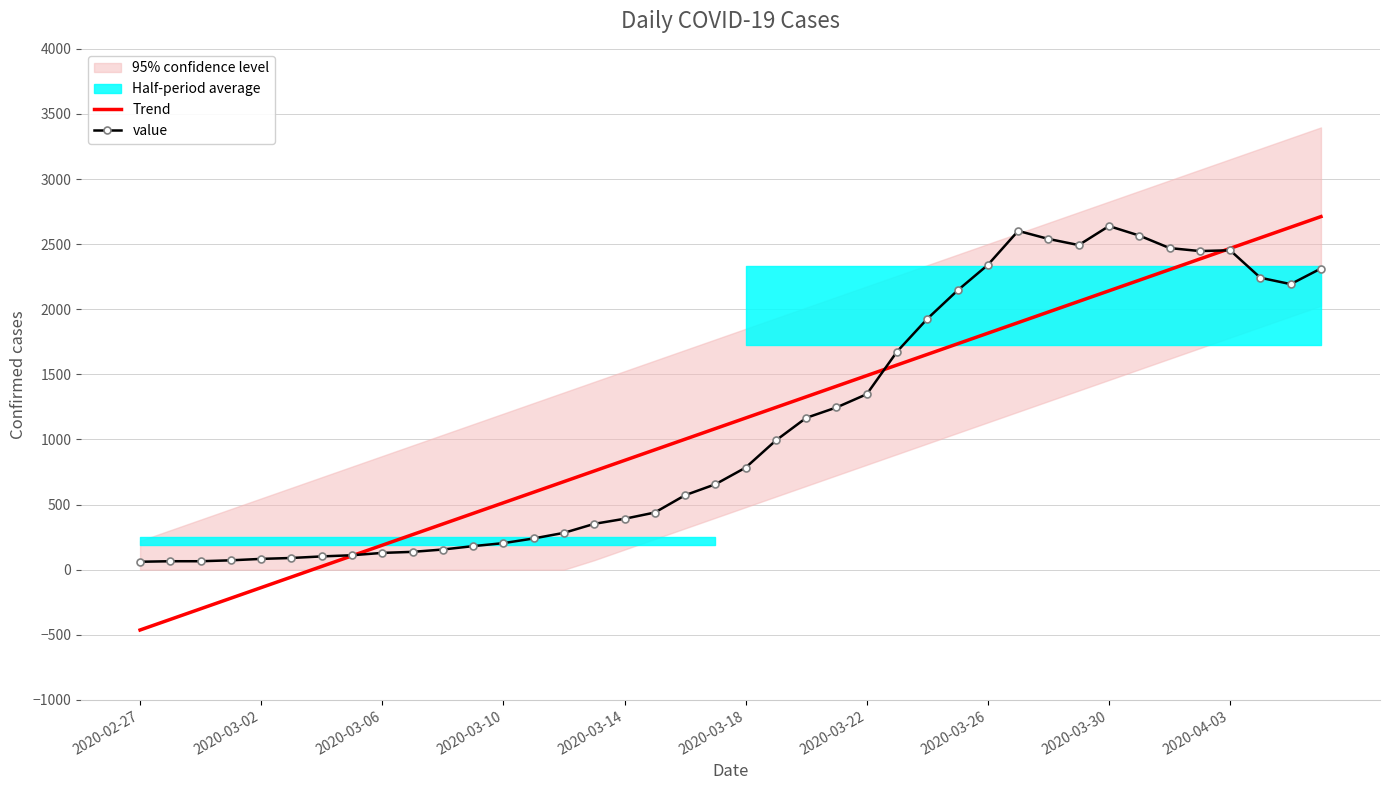

What is the sum of the value values at 25 and 2020-03-22?

1777.0